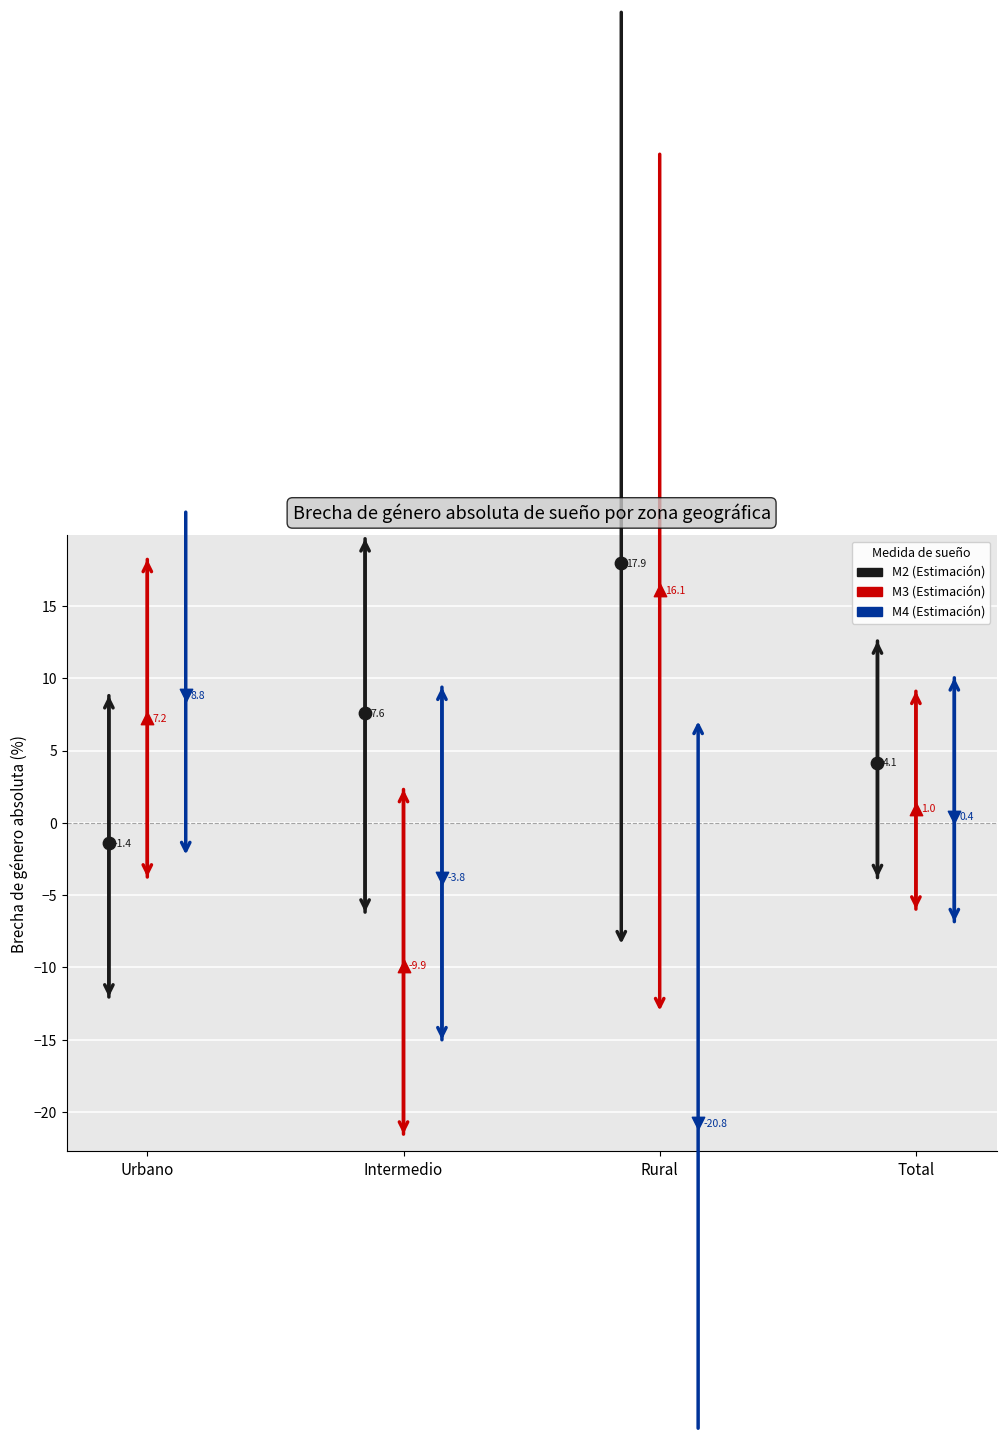

Is the value of M3 (Estimación) at Total greater than the value of M2 (Estimación) at Total?

No